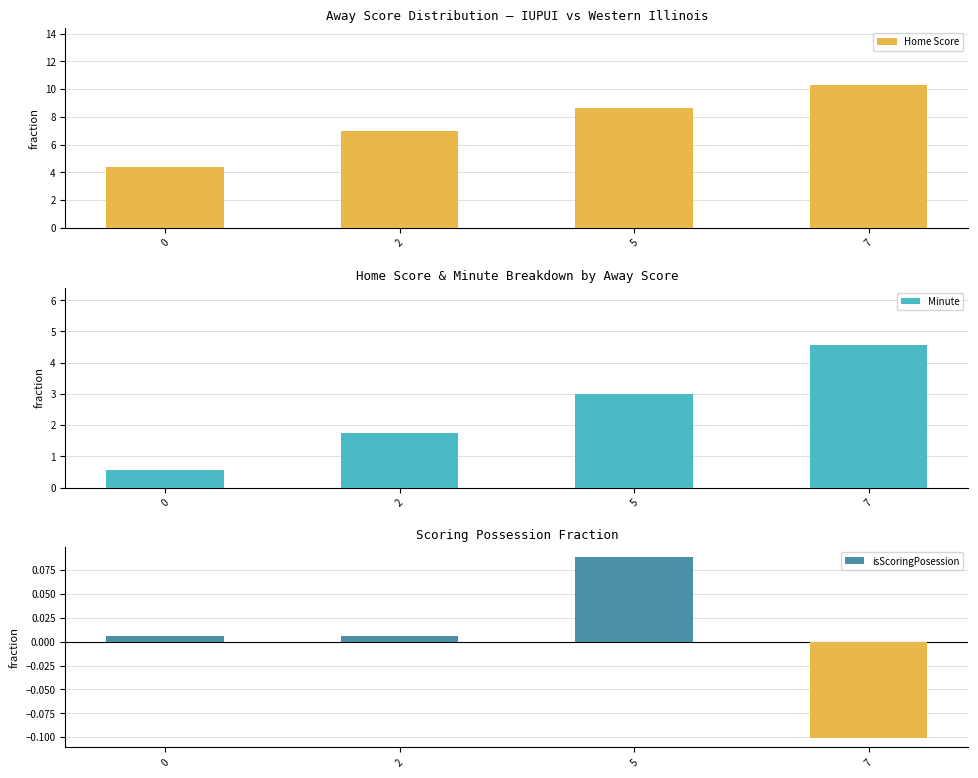

How many groups of bars are there?

4